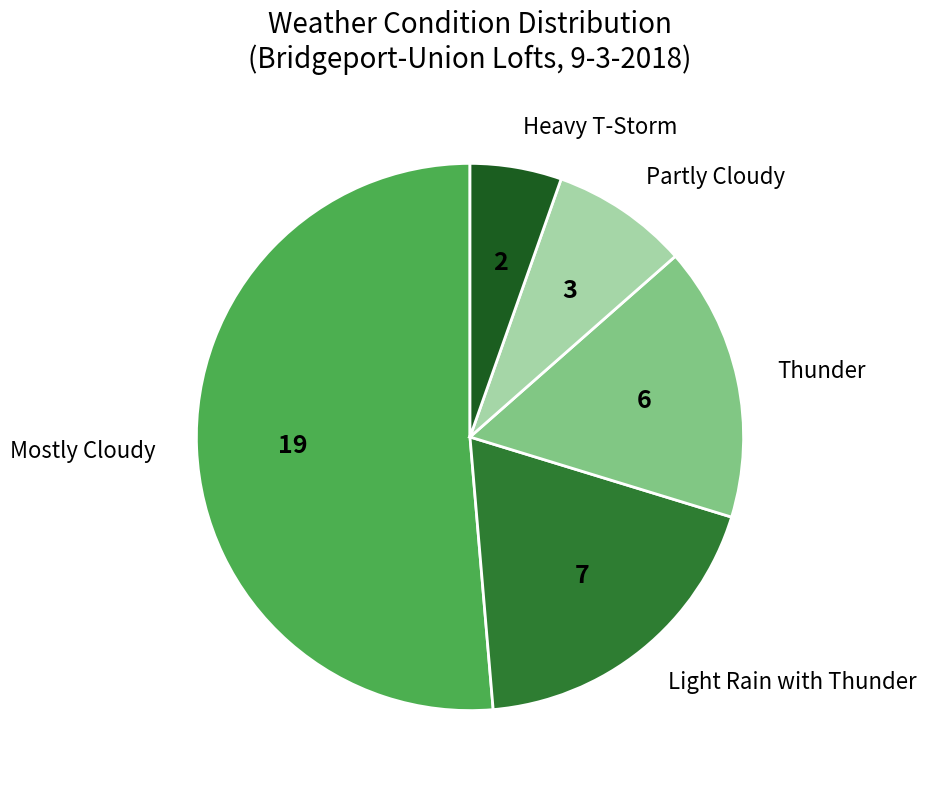

Is the sum of Partly Cloudy and Thunder greater than half?

No